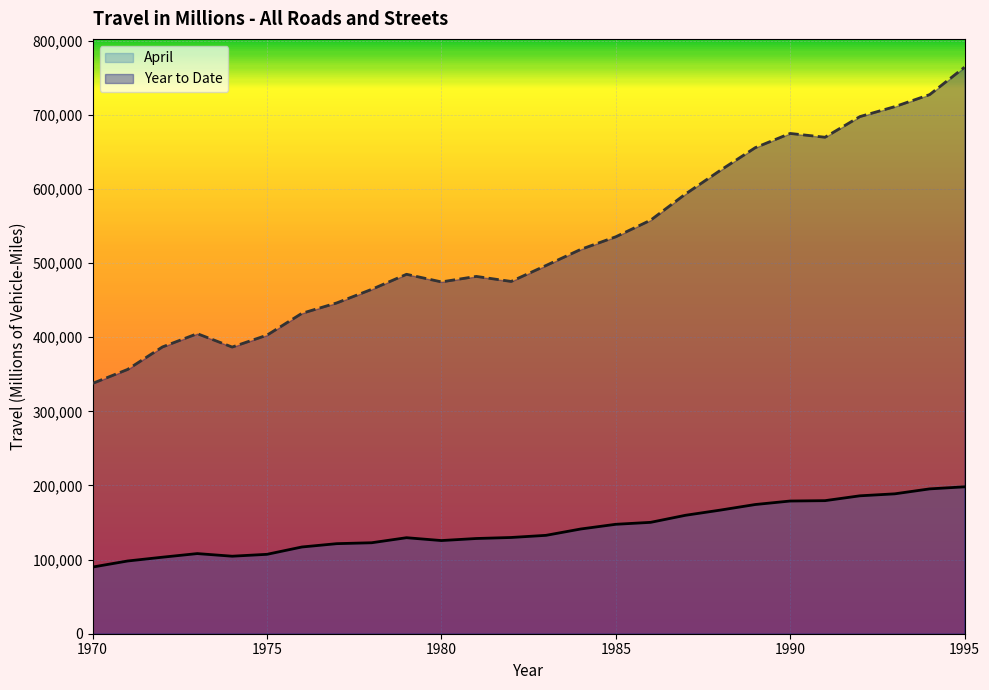

Where does the April series first go above 132740?

1983